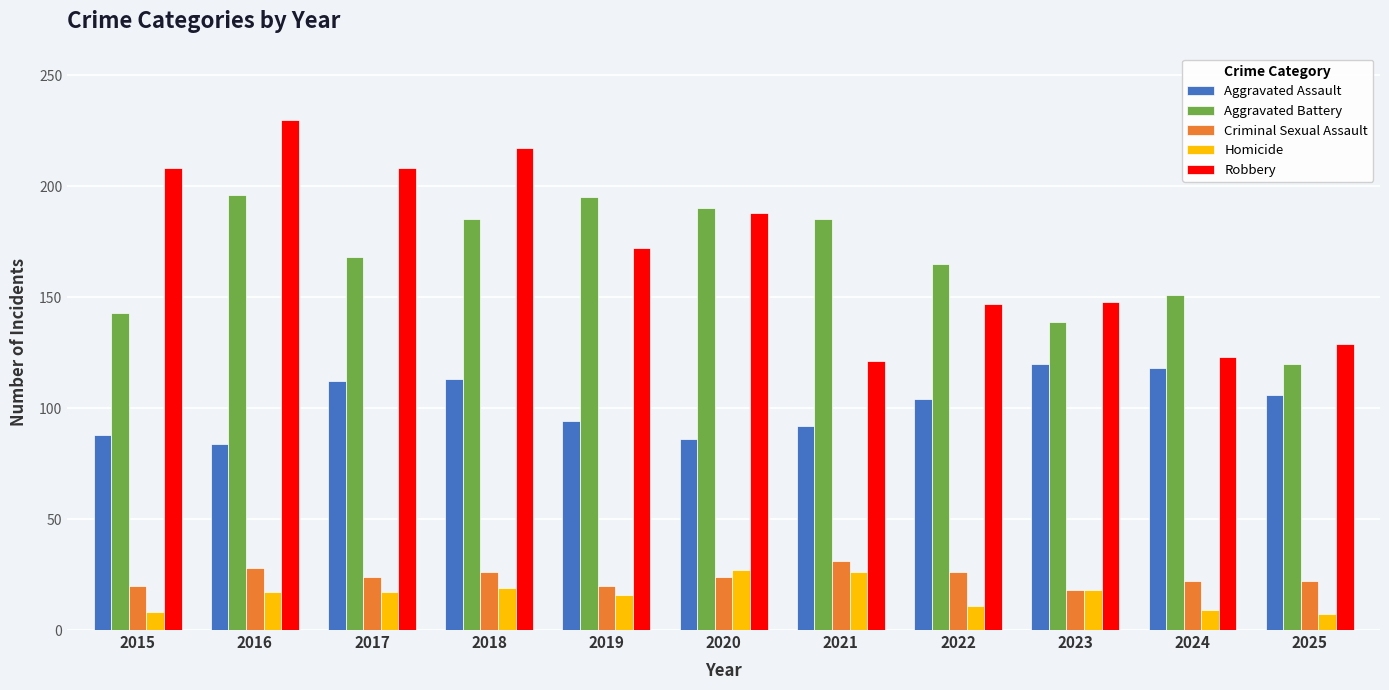

What is the minimum value shown in the chart?

7